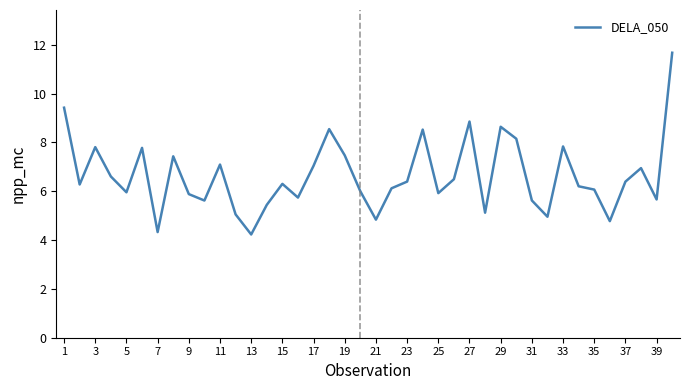

How many lines are shown in the chart?

1